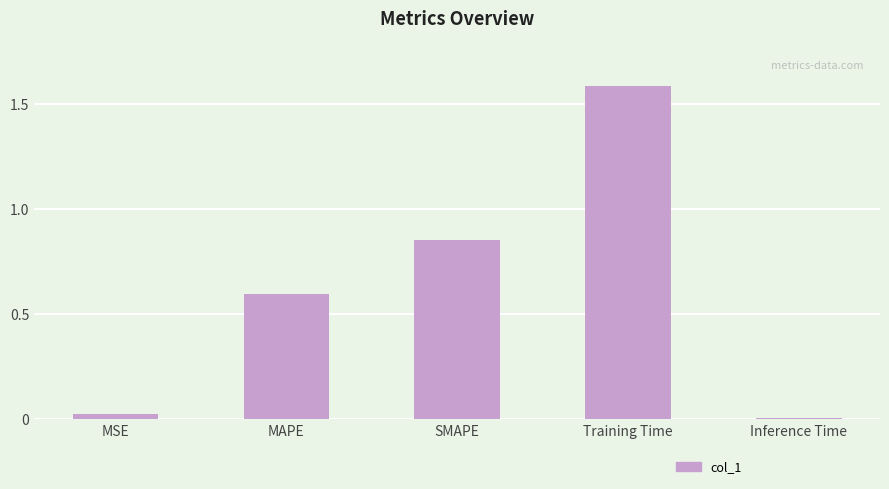

Which category has the lowest value across all series?

Inference Time